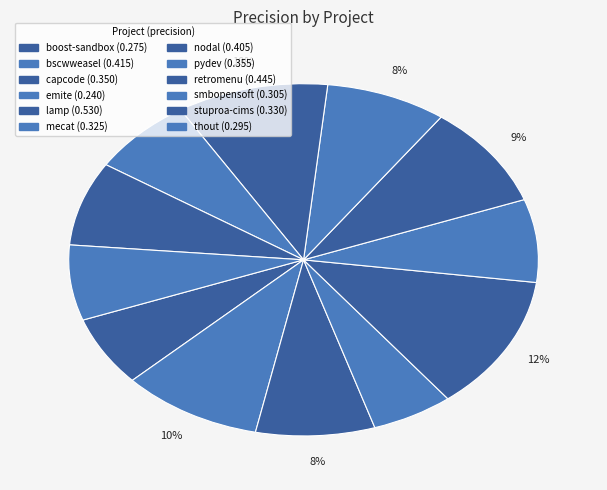

Does any single category account for the majority?

No